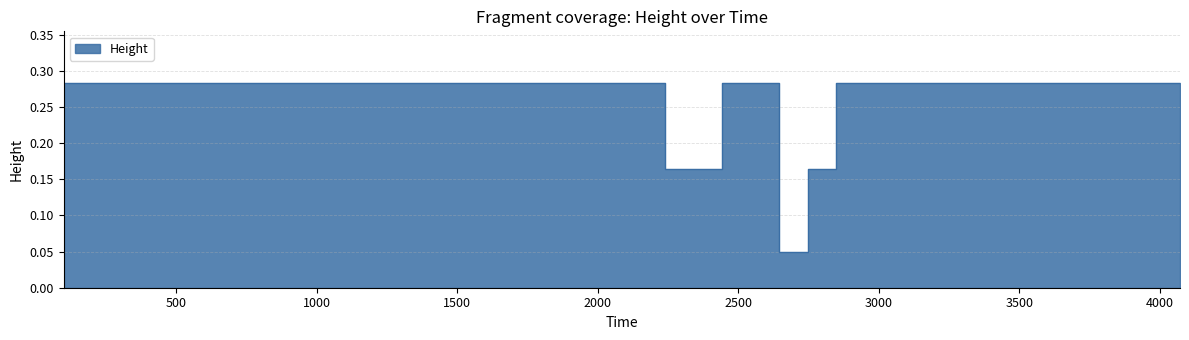

What position from the left is 609.0?

6